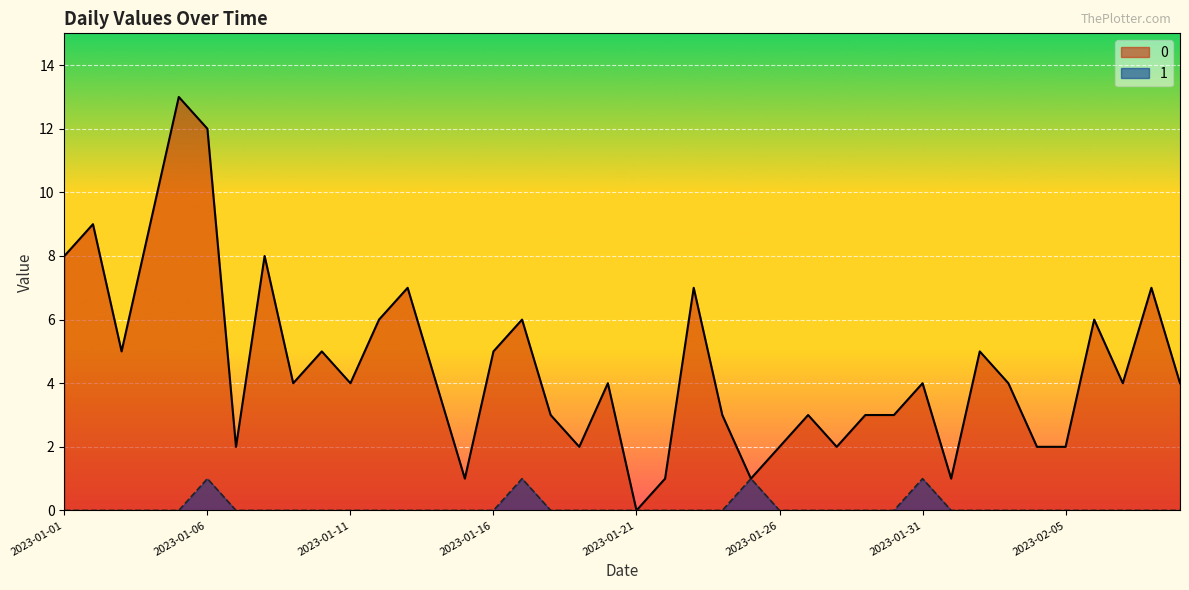

What is the sum of all 1 values?

4